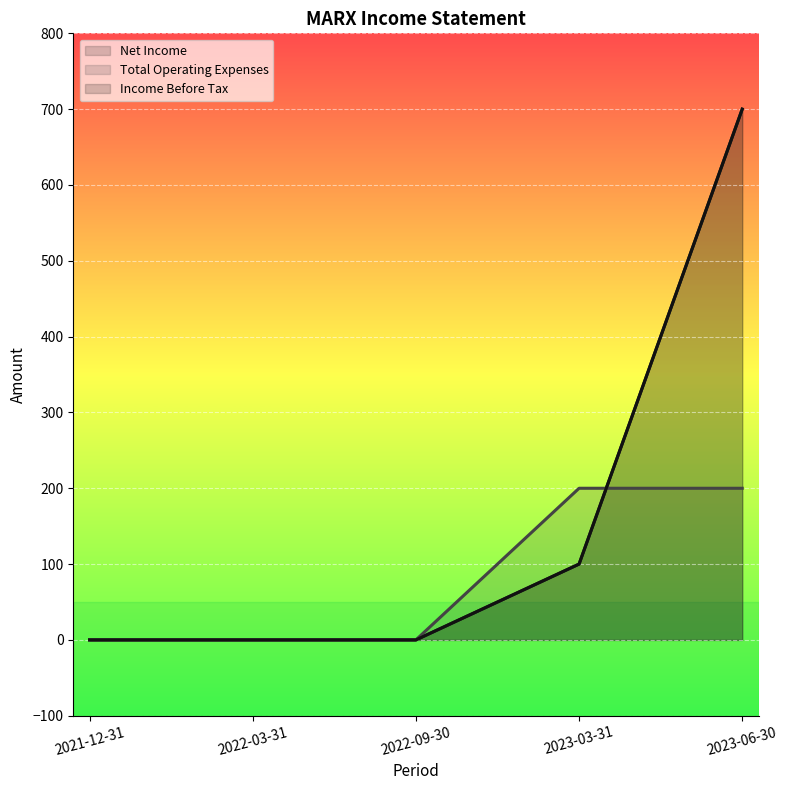

Which series ends up on top after the final intersection of Income Before Tax and Total Operating Expenses?

Income Before Tax